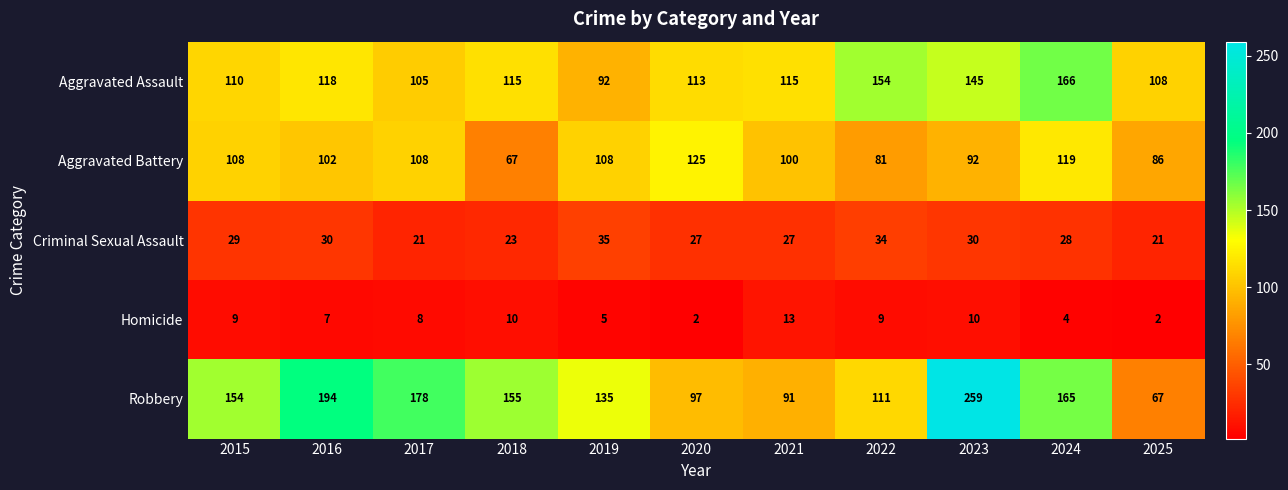

Rank the series by their maximum value, from lowest to highest.

Homicide, Criminal Sexual Assault, Aggravated Battery, Aggravated Assault, Robbery